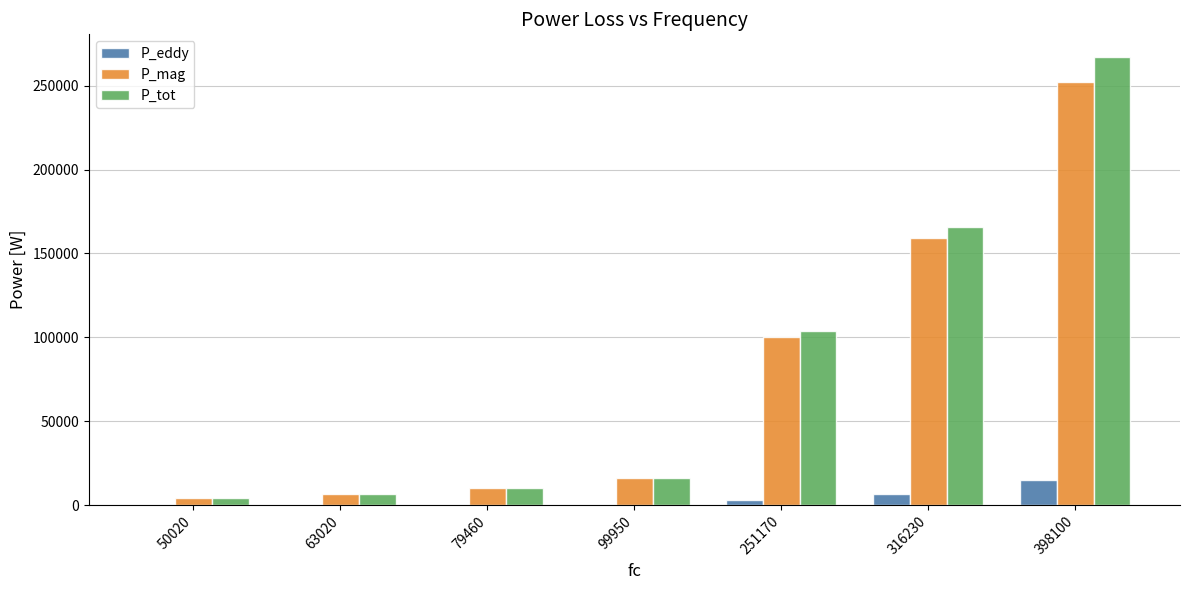

Which series has the widest spread of values?

P_tot